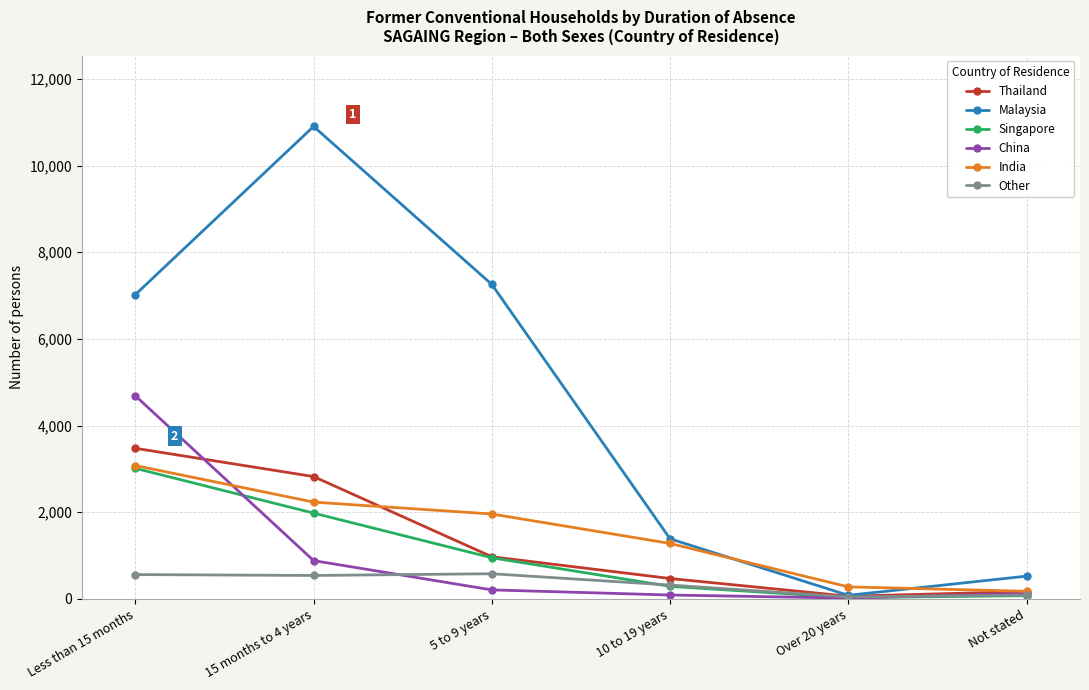

What is the average value of the India series?

1502